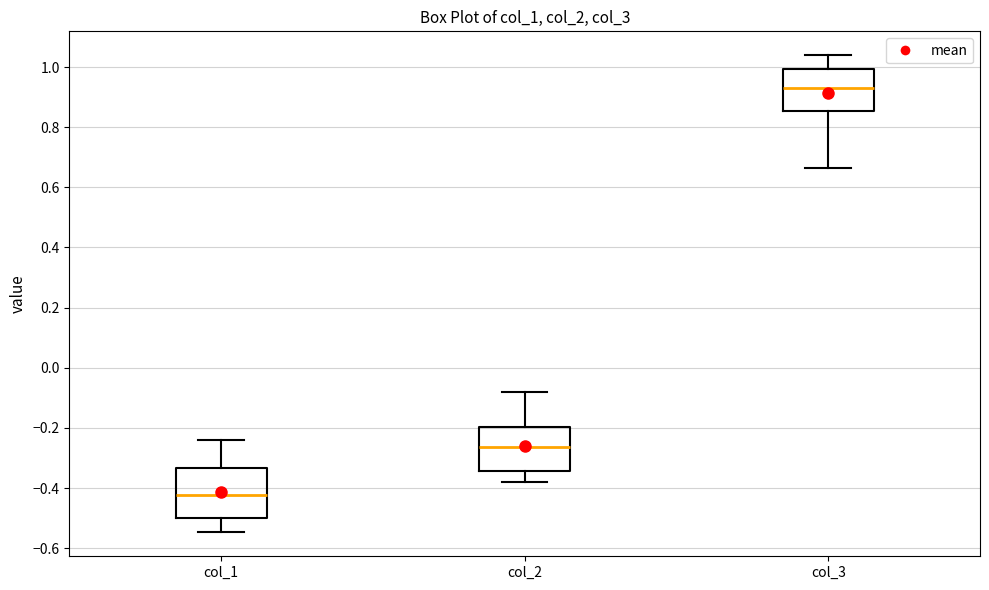

Where does the median line of the box for col_3 sit on the y-axis? The values are not printed on the chart, so give them approximately, as read against the axis.

0.94